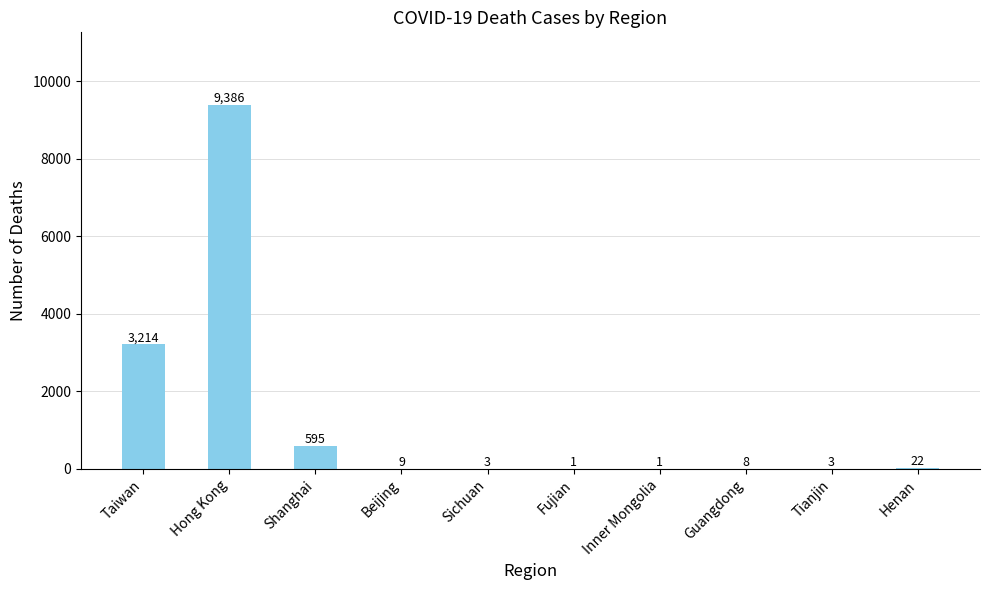

Reading left to right, list all the values displayed in this chart.

3214	9386	595	9	3	1	1	8	3	22